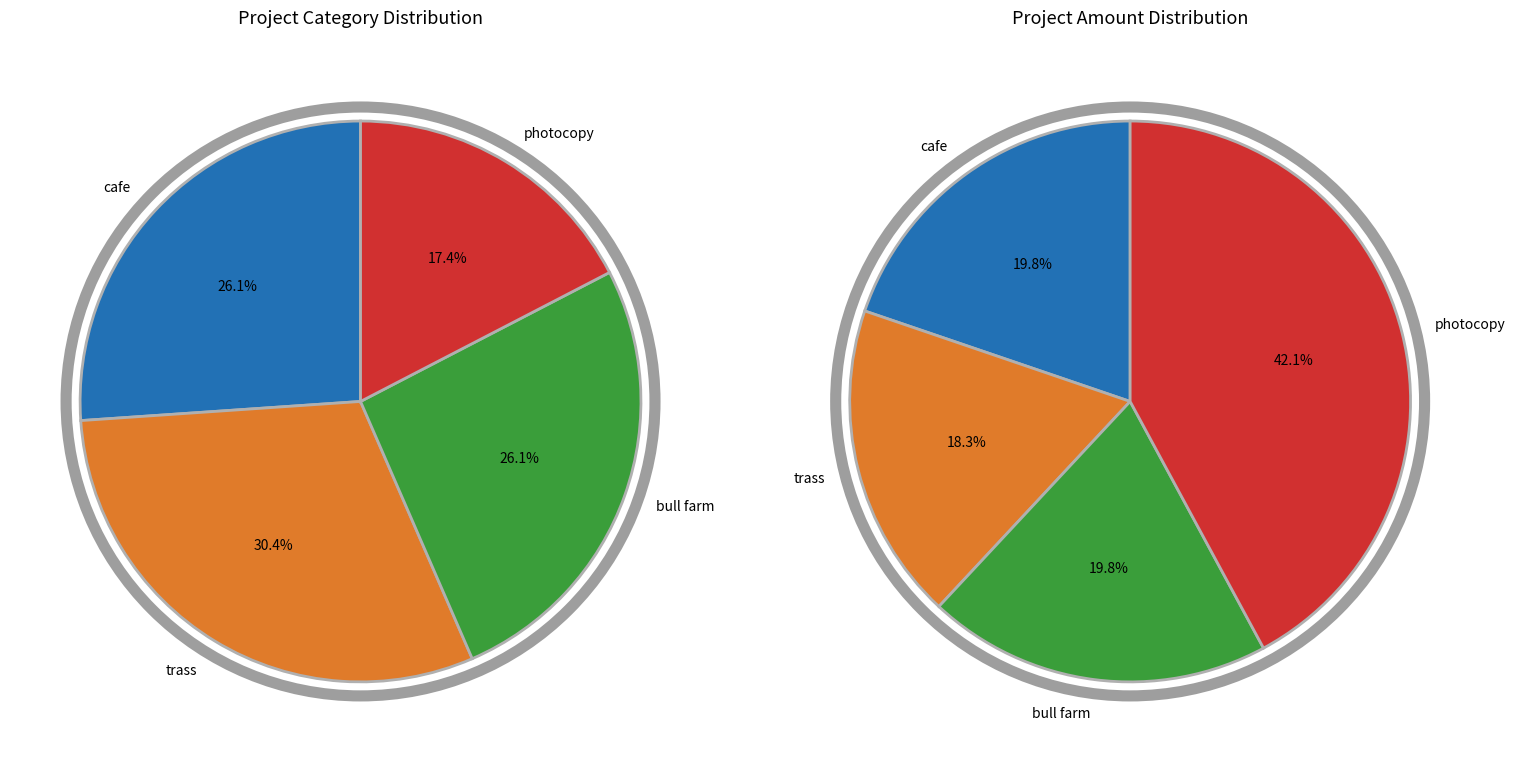

True or false: cafe accounts for 26% of the total.

True